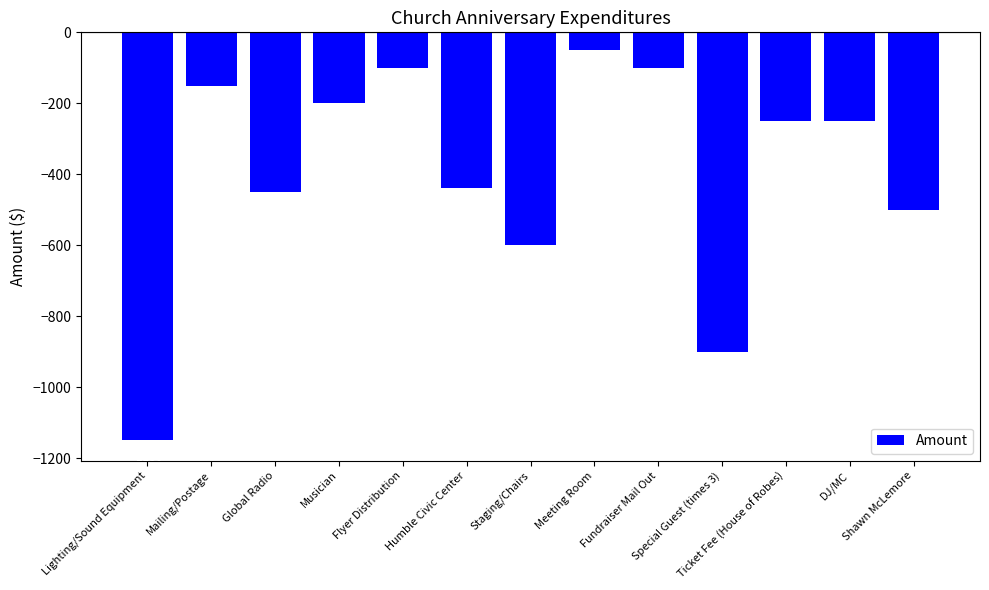

Reading left to right, what are all the values shown in this chart?

Lighting/Sound Equipment=-1150.0	Mailing/Postage=-150.0	Global Radio=-450.0	Musician=-200.0	Flyer Distribution=-100.0	Humble Civic Center=-437.5	Staging/Chairs=-600.0	Meeting Room=-50.0	Fundraiser Mail Out=-100.0	Special Guest (times 3)=-900.0	Ticket Fee (House of Robes)=-250.0	DJ/MC=-250.0	Shawn McLemore=-500.0